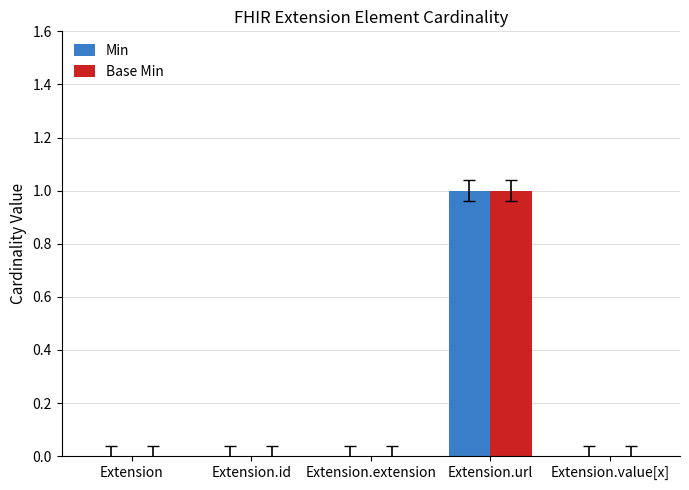

Is it true that Base Min equals 1 at Extension.id?

False